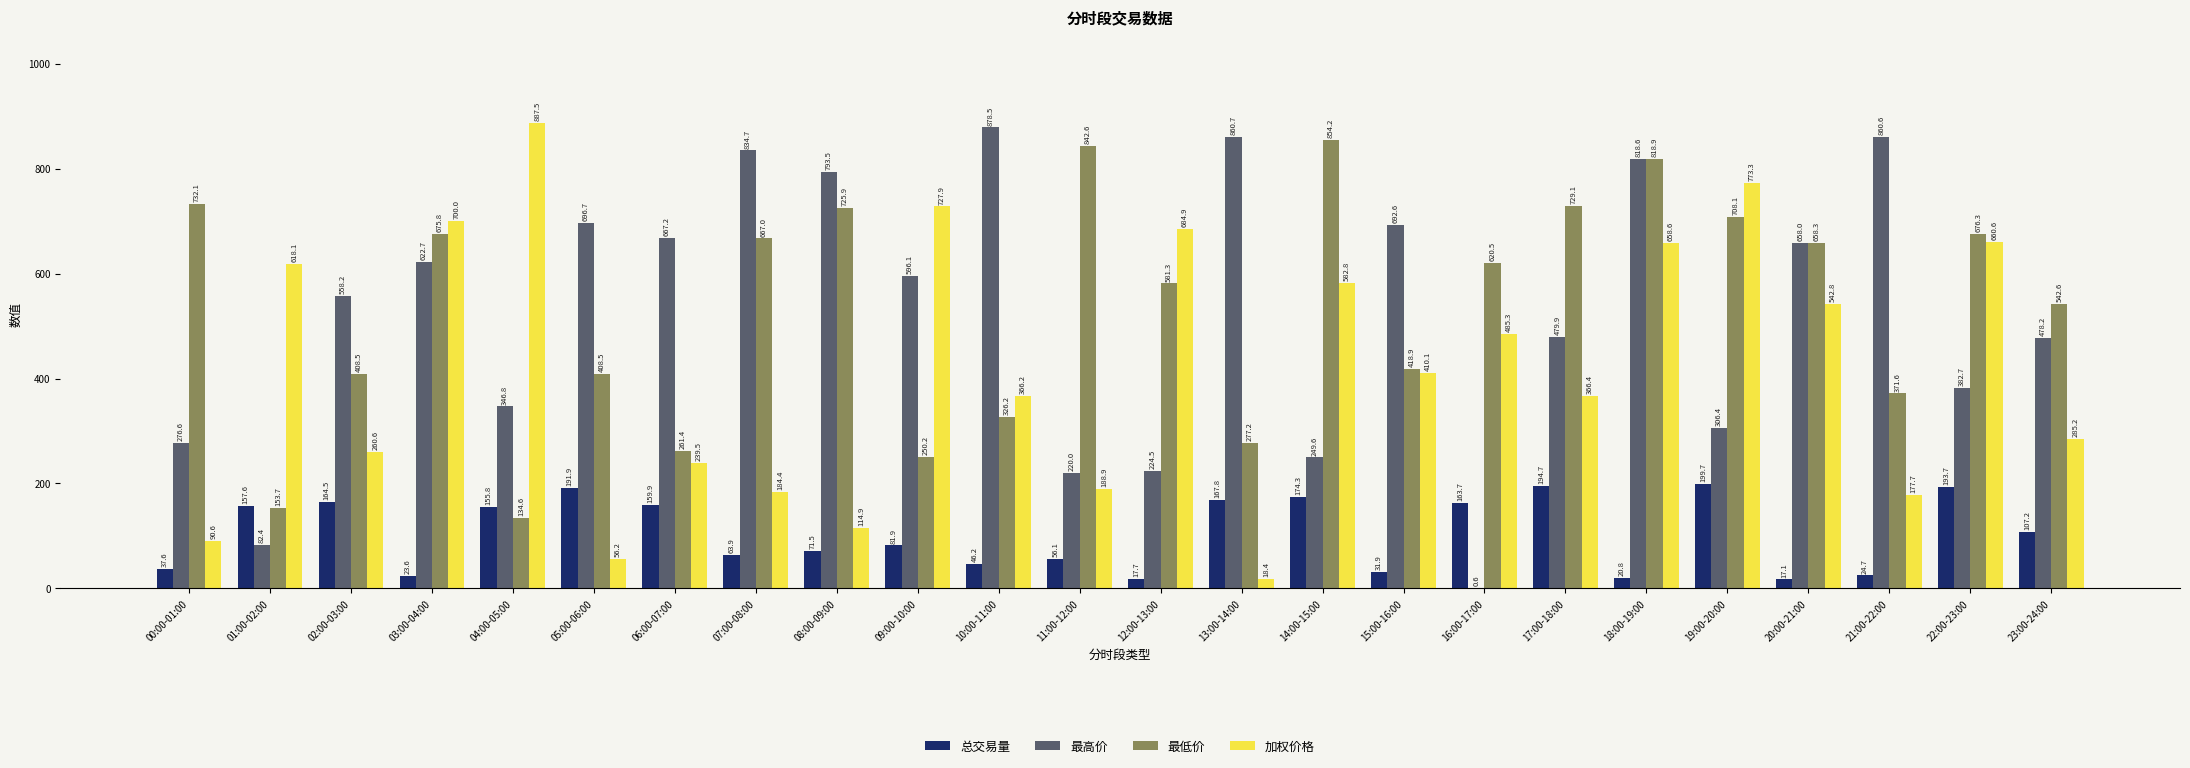

Which label corresponds to the largest value in the chart?

04:00-05:00